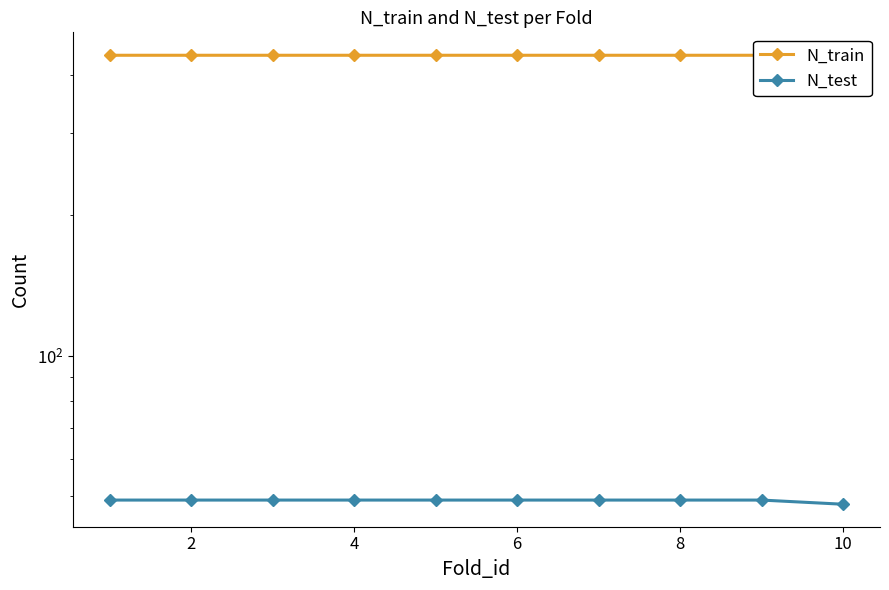

Which series has the largest total across all categories?

N_train